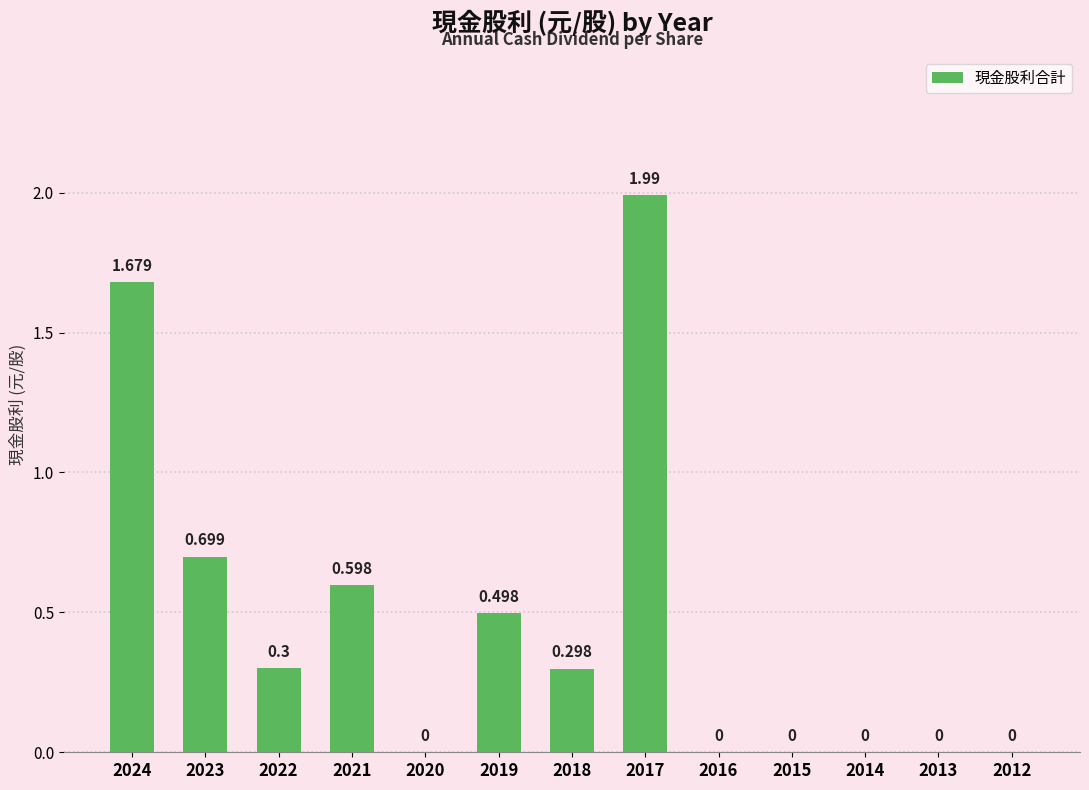

What is the sum of all values?

6.1